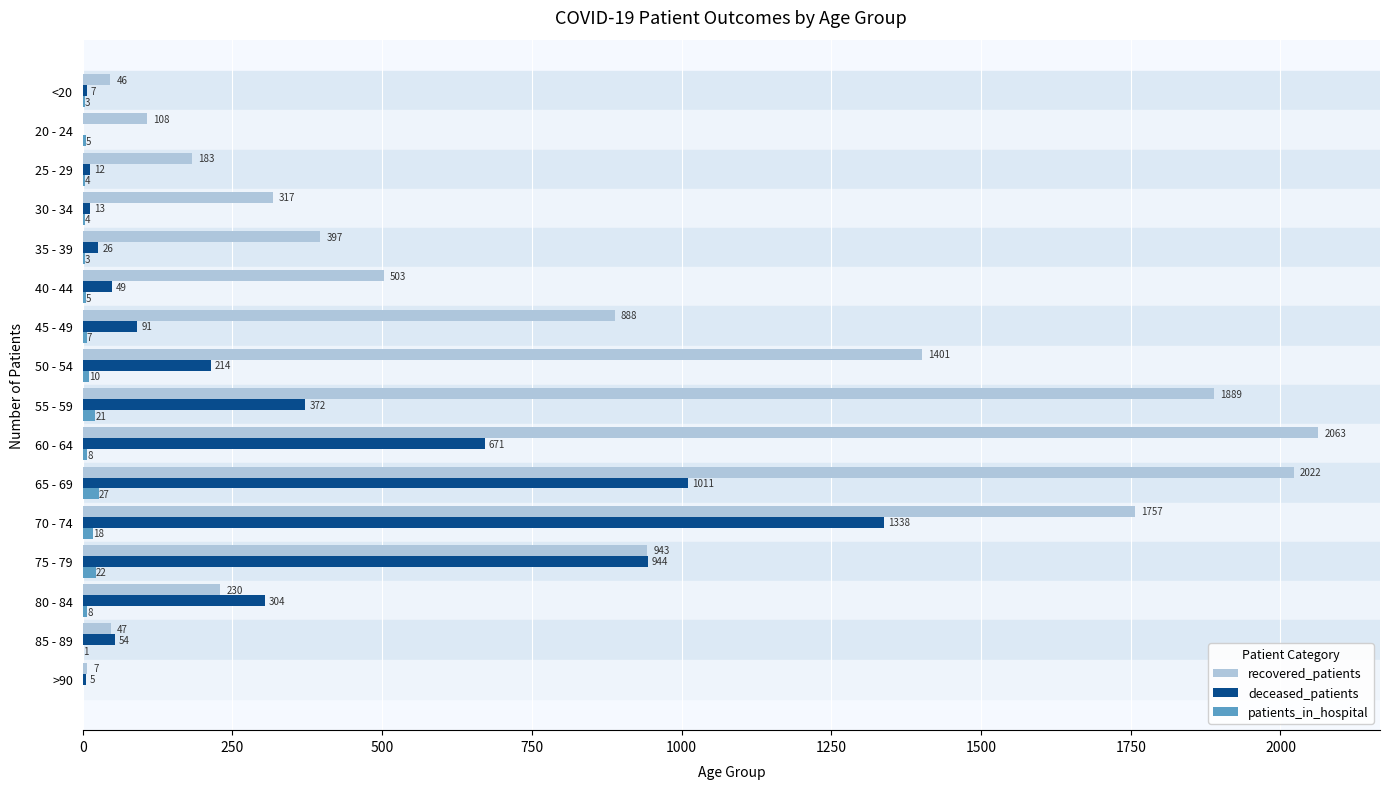

Which series changed the most between <20 and 60 - 64?

recovered_patients